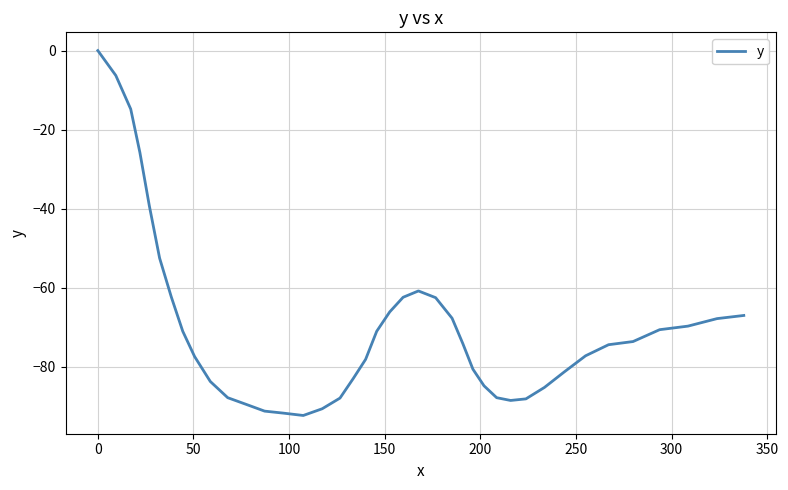

What is the minimum value shown in the chart?

-92.3